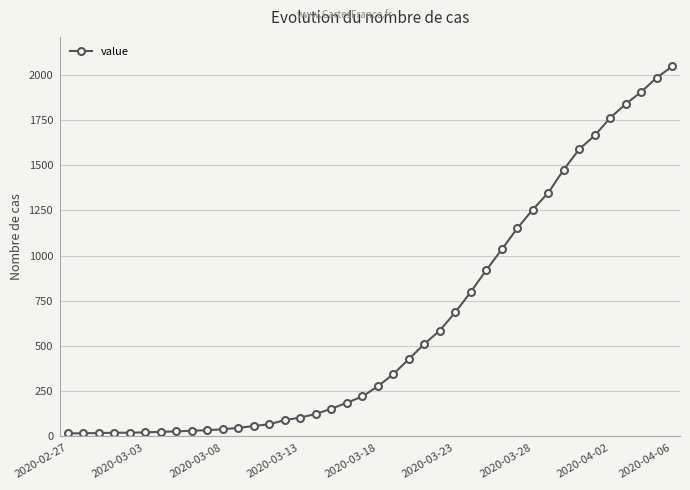

What is the maximum value shown in the chart?

2049